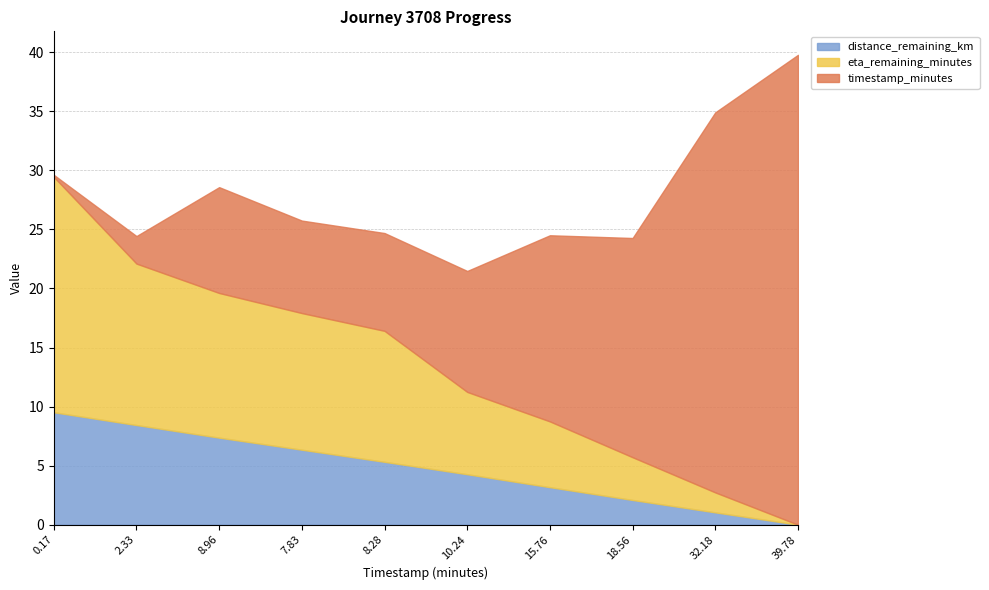

True or false: eta_remaining_minutes has more than 0 interior local peaks.

False